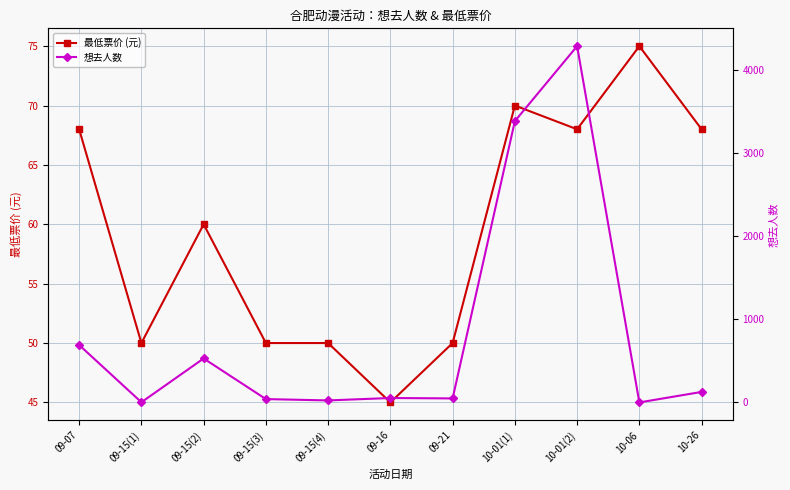

How many data points in 最低票价 (元) are less than 60?

5